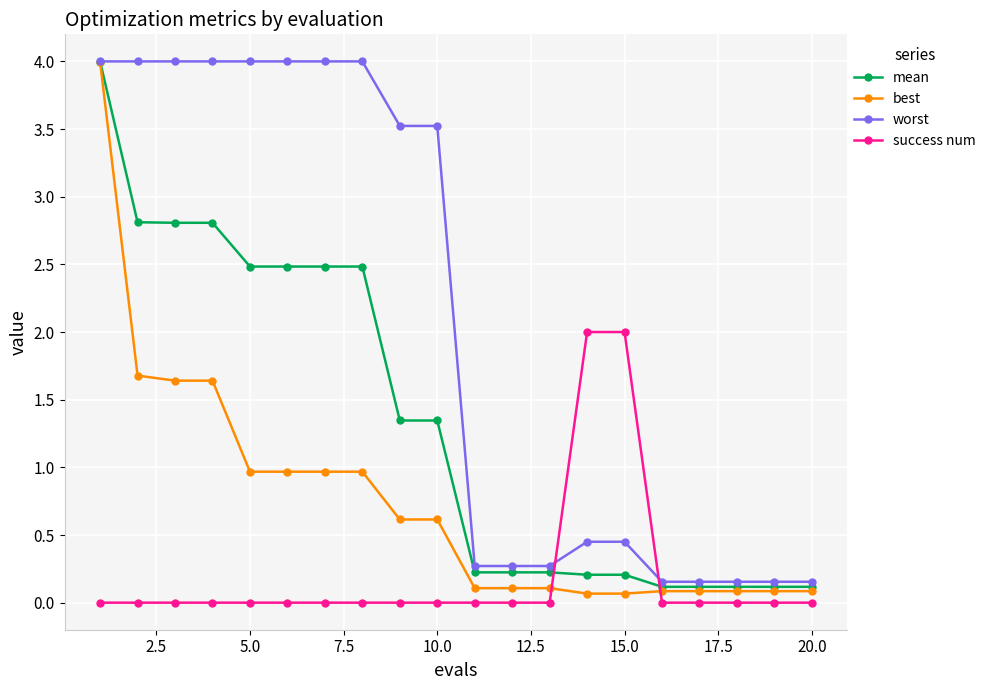

At how many categories does at least one series exceed 3?

10